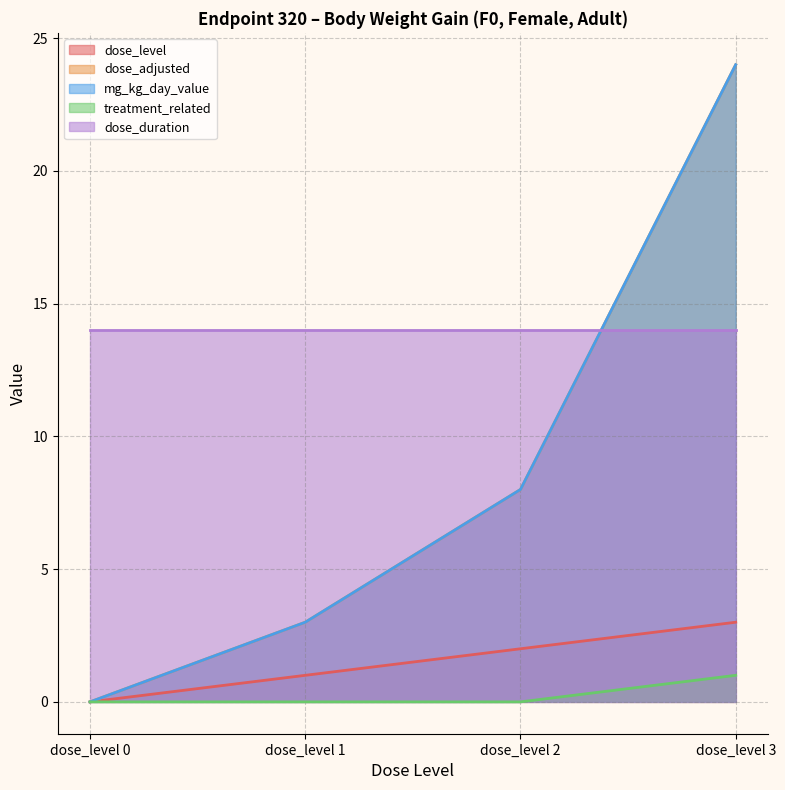

How many dose_level values are between 1 and 3?

3